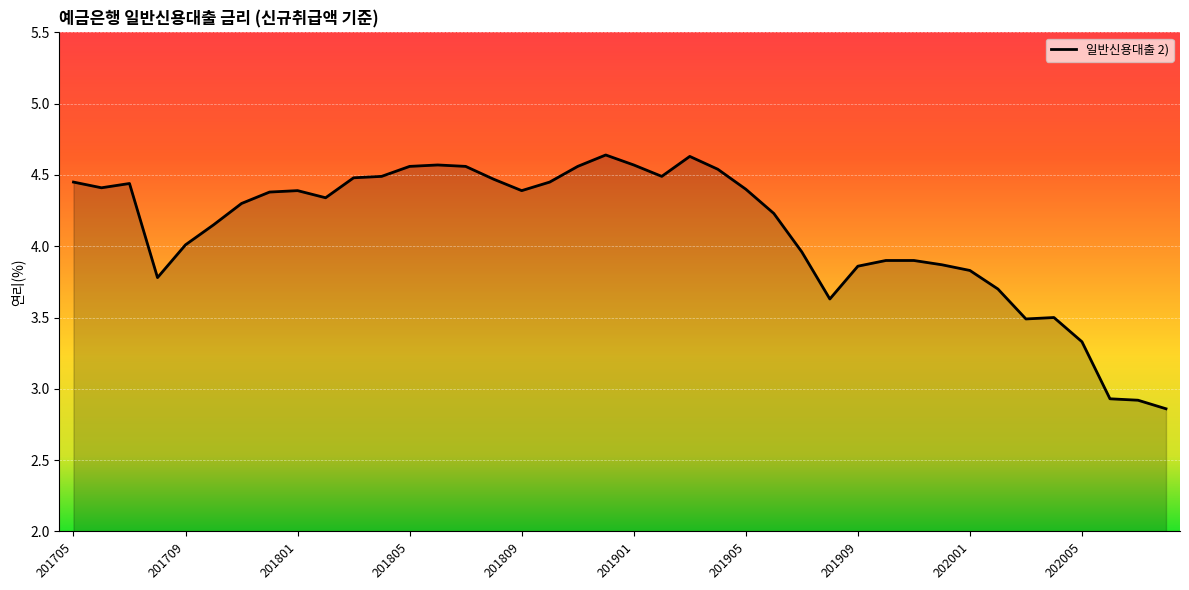

What is the difference between the maximum and minimum values?

1.8